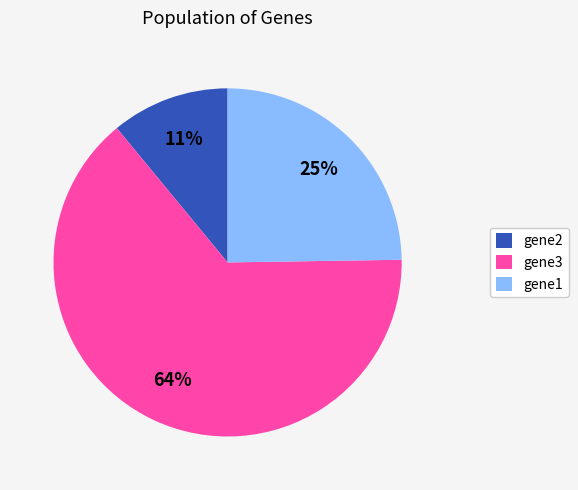

To the nearest percent, what is the difference between the gene3 and gene2 slice percentages?

53%